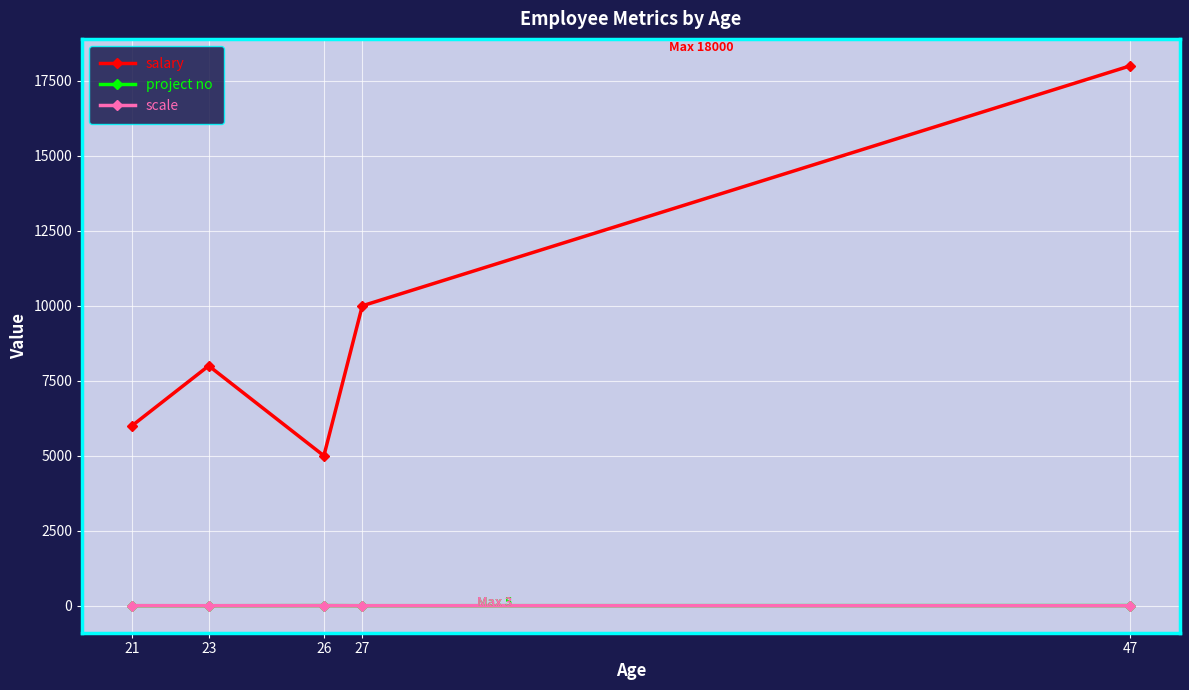

What is the maximum value shown in the chart?

18000